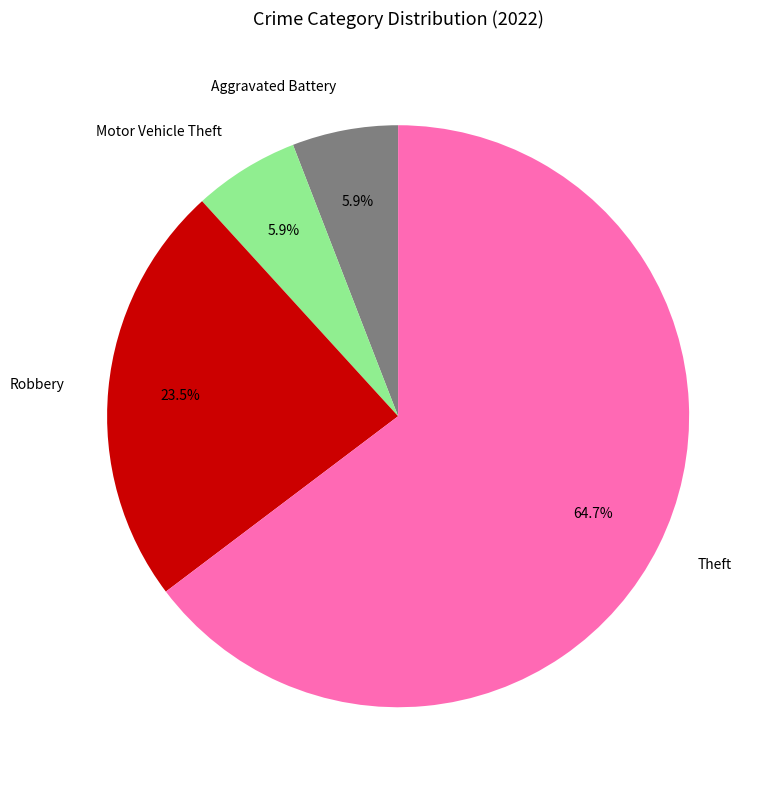

What is the majority slice?

Theft